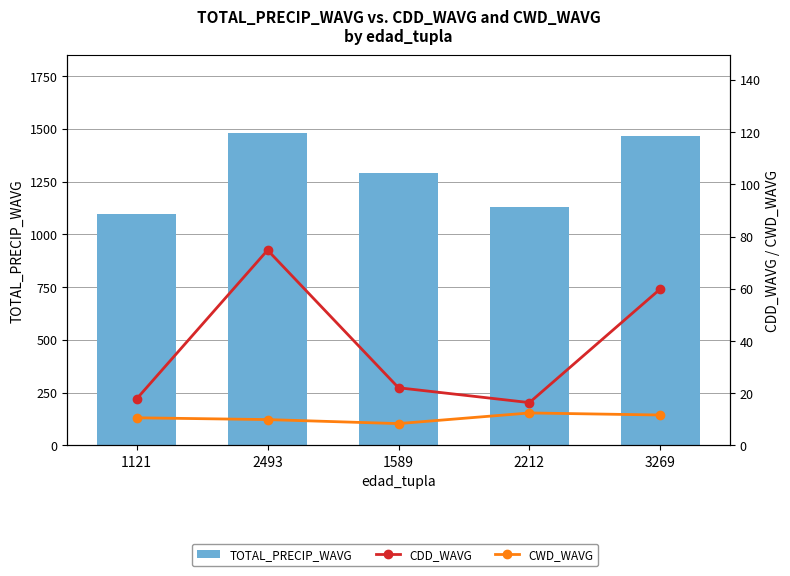

What position from the left is 1589?

3